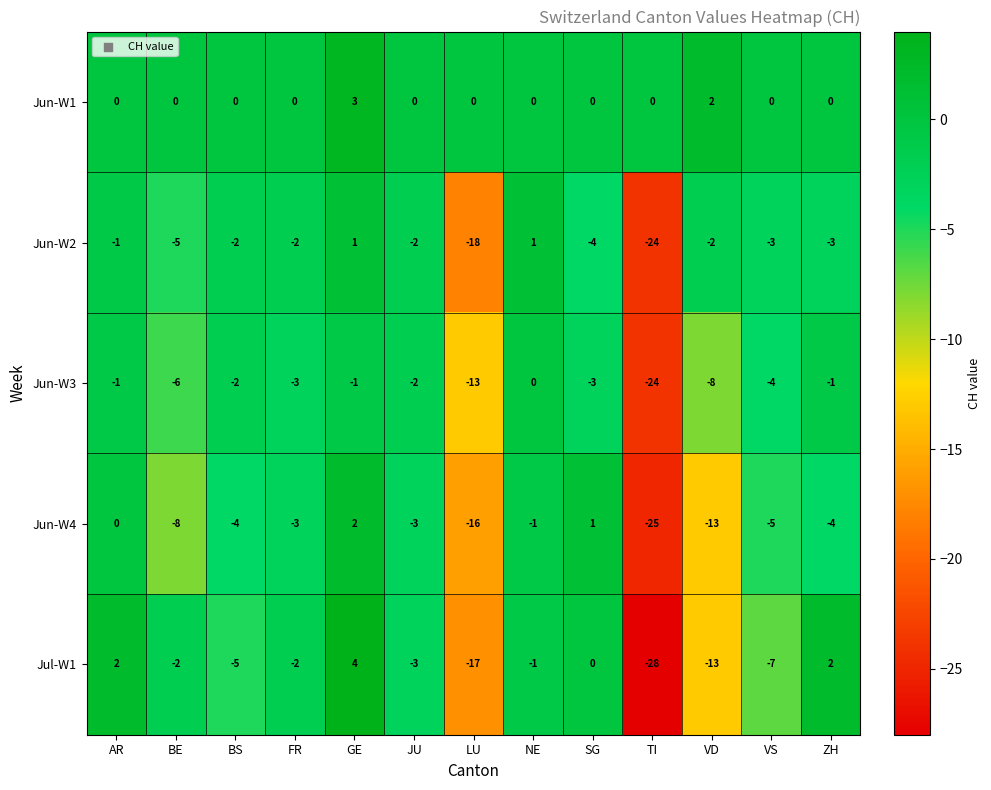

Count the number of data series in this chart.

5